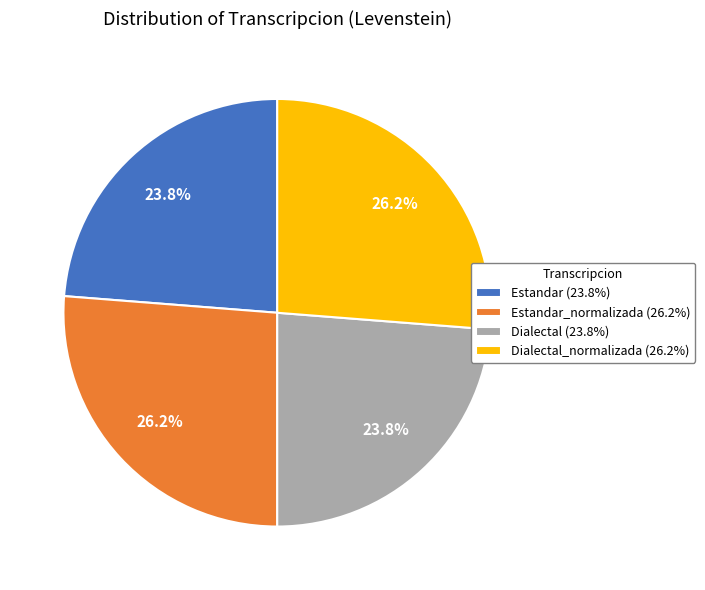

What percentage is NOT represented by Dialectal_normalizada (26.2%)?

73.8%